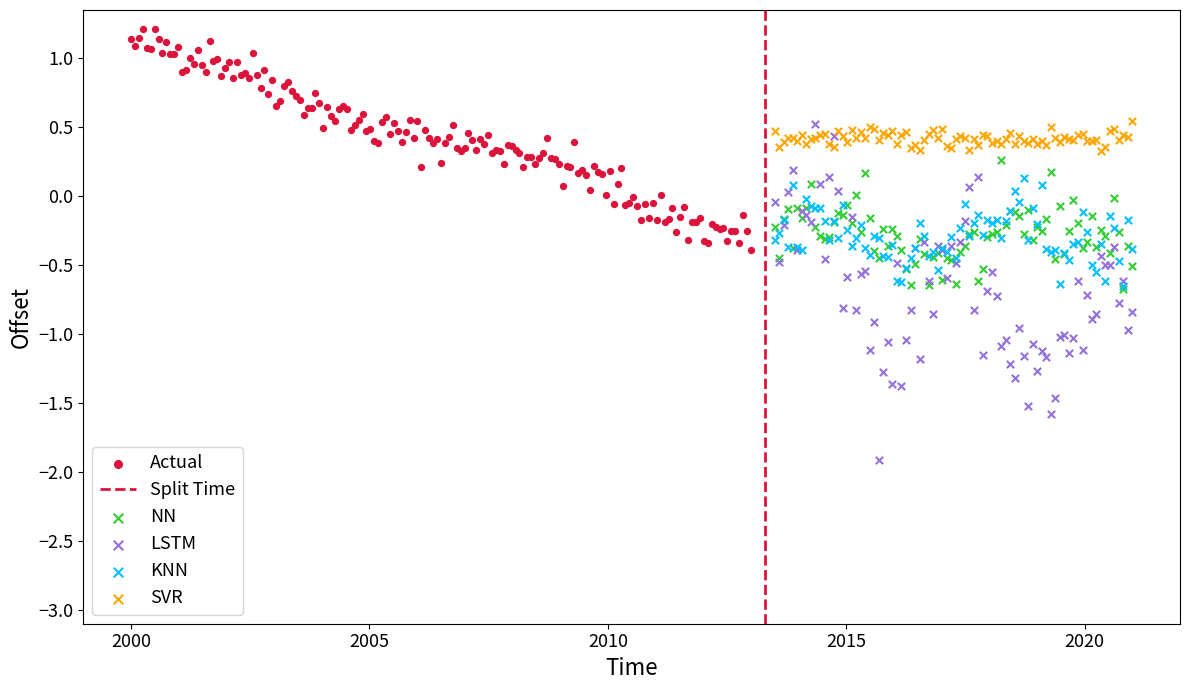

Which series contains the lowest Y value?

LSTM